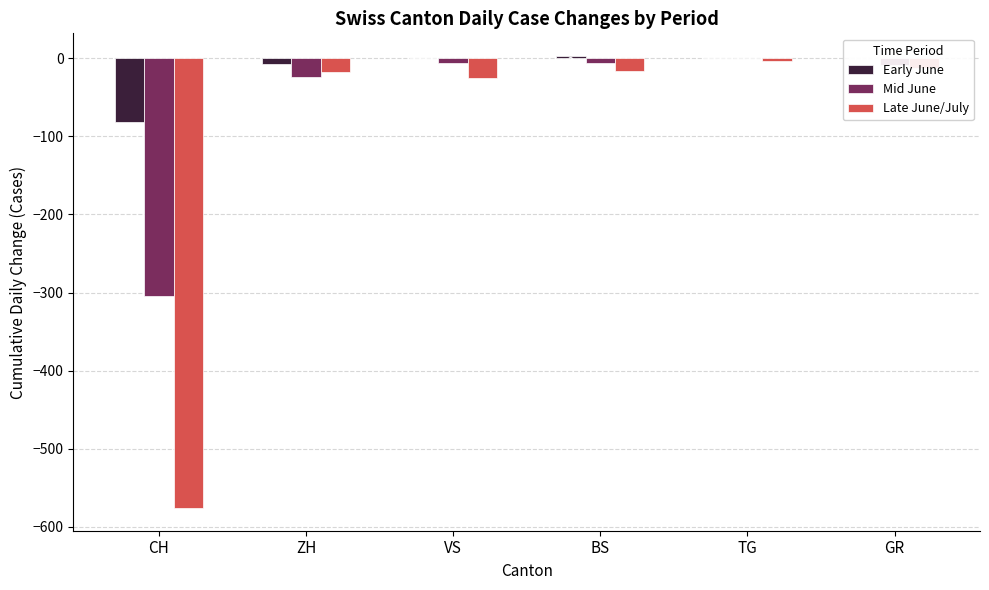

Which series has the largest total across all categories?

Early June